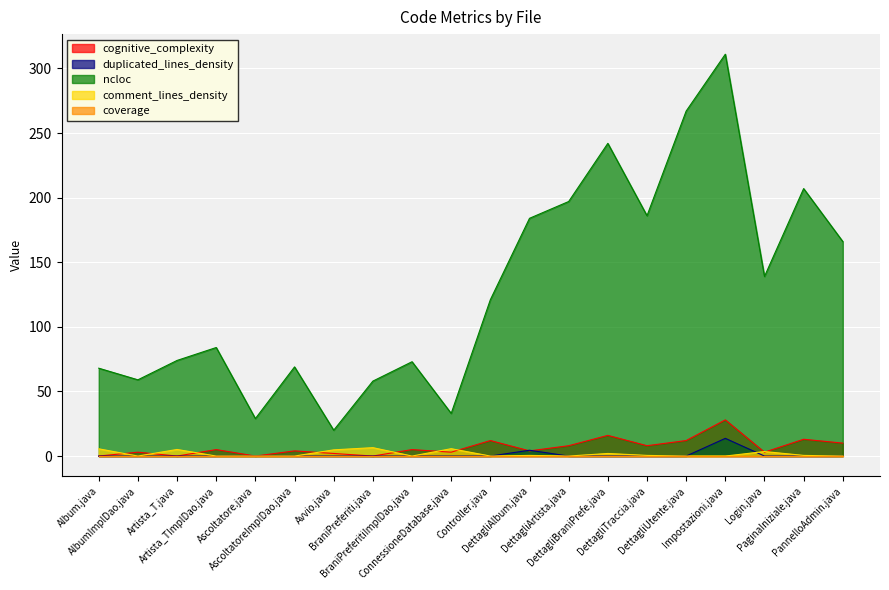

At which label does cognitive_complexity first exceed 5?

Controller.java